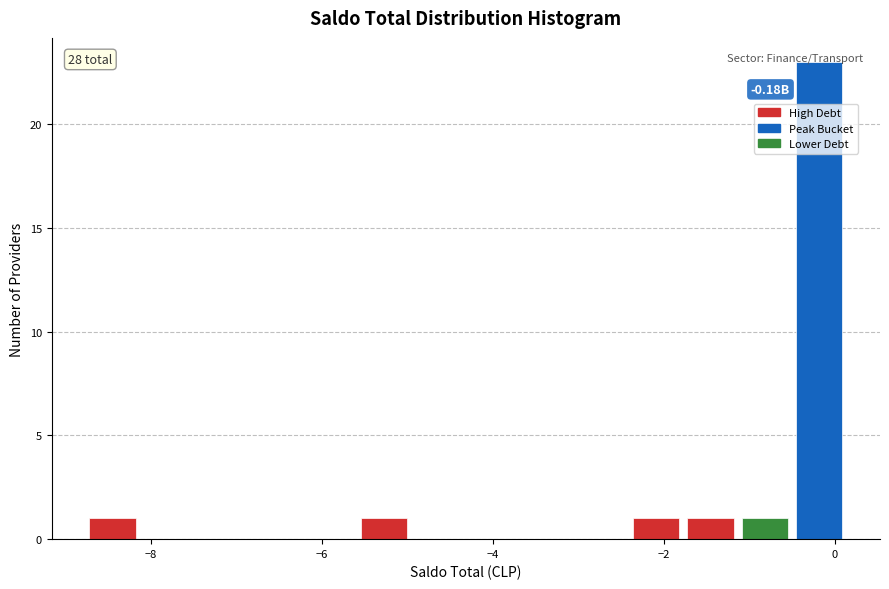

Around what value on the x-axis is the tallest bar? Give the approximate position of its centre, as read against the axis.

-0.2